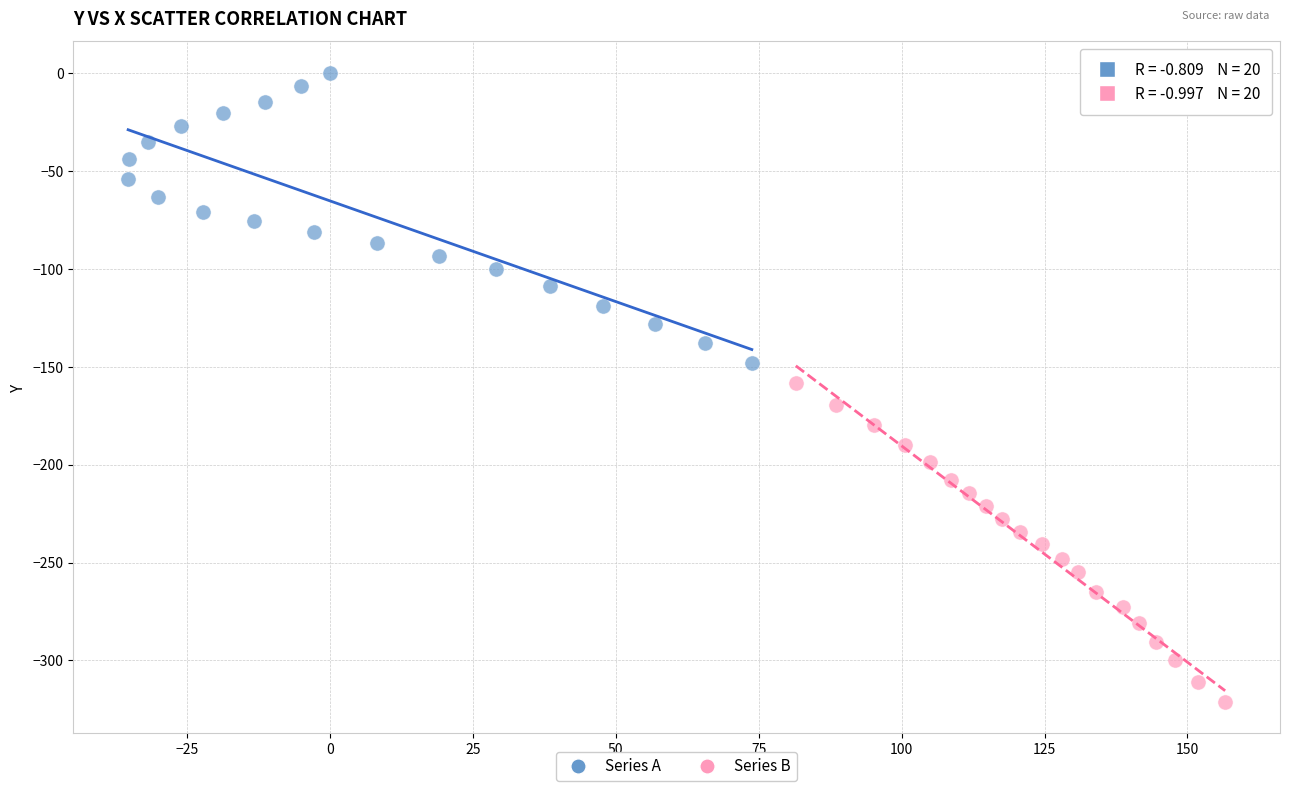

Which series has the largest Y range (max minus min)?

Series B